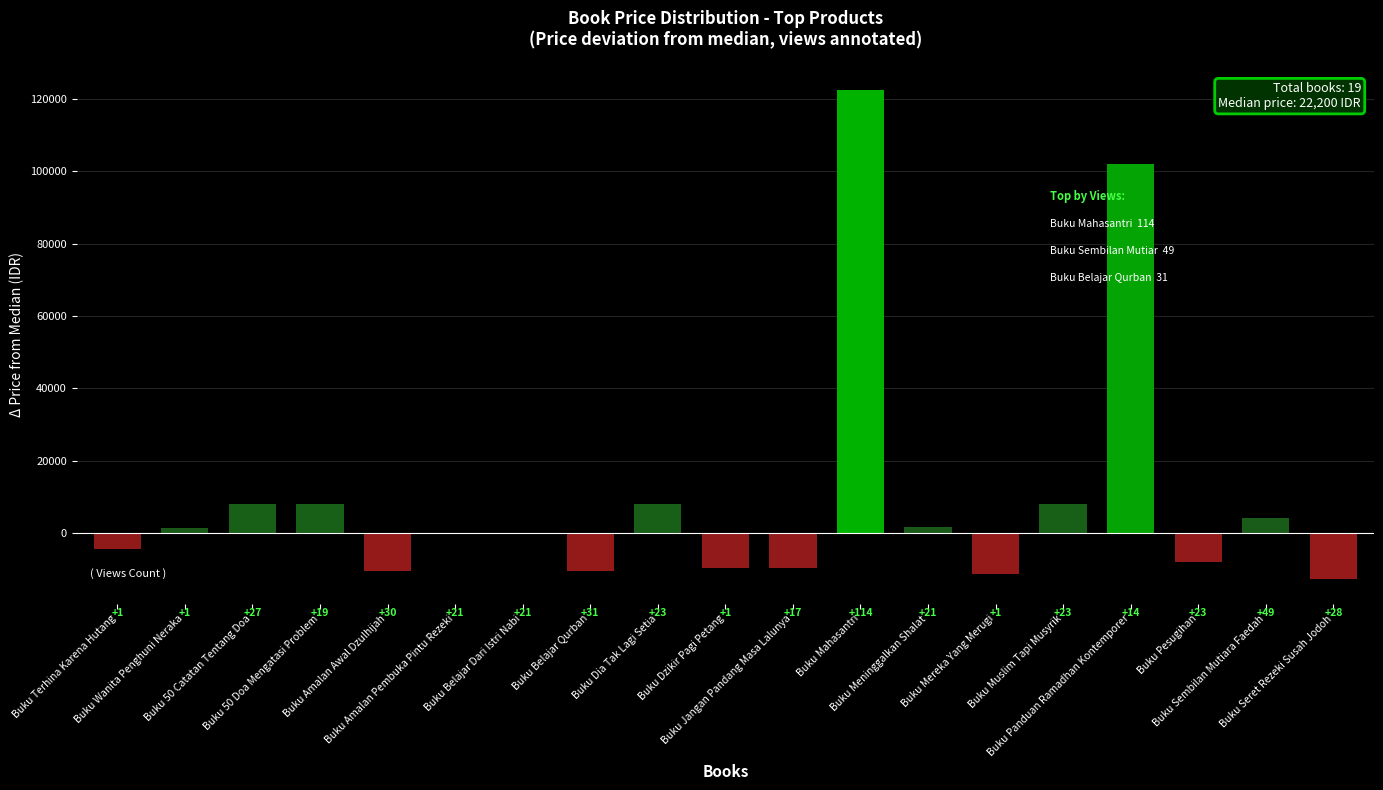

What is the sum of the values at Buku Meninggalkan Shalat and Buku Sembilan Mutiara Faedah?

5600